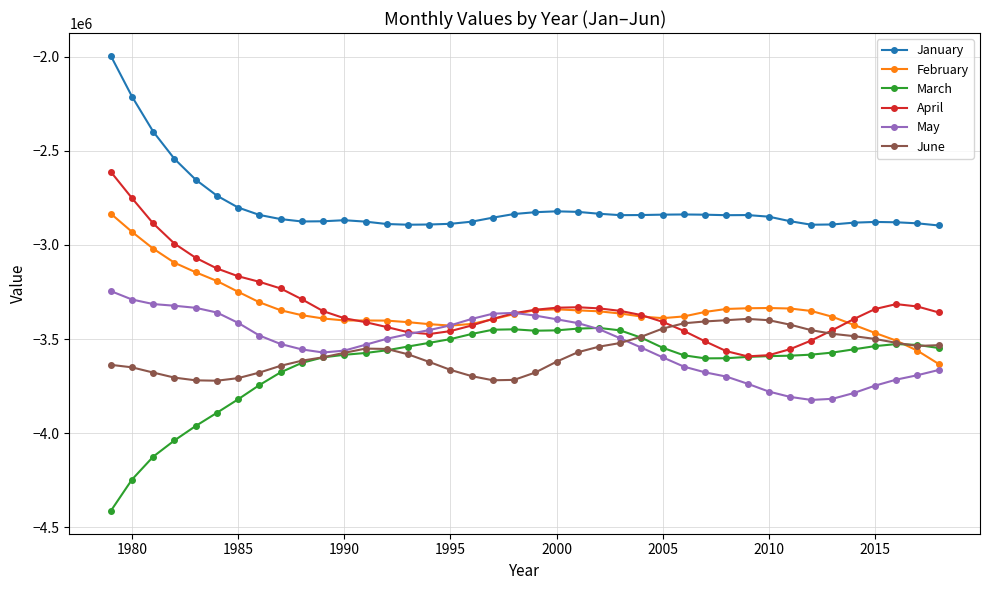

How many data points in April are less than -3358249?

21